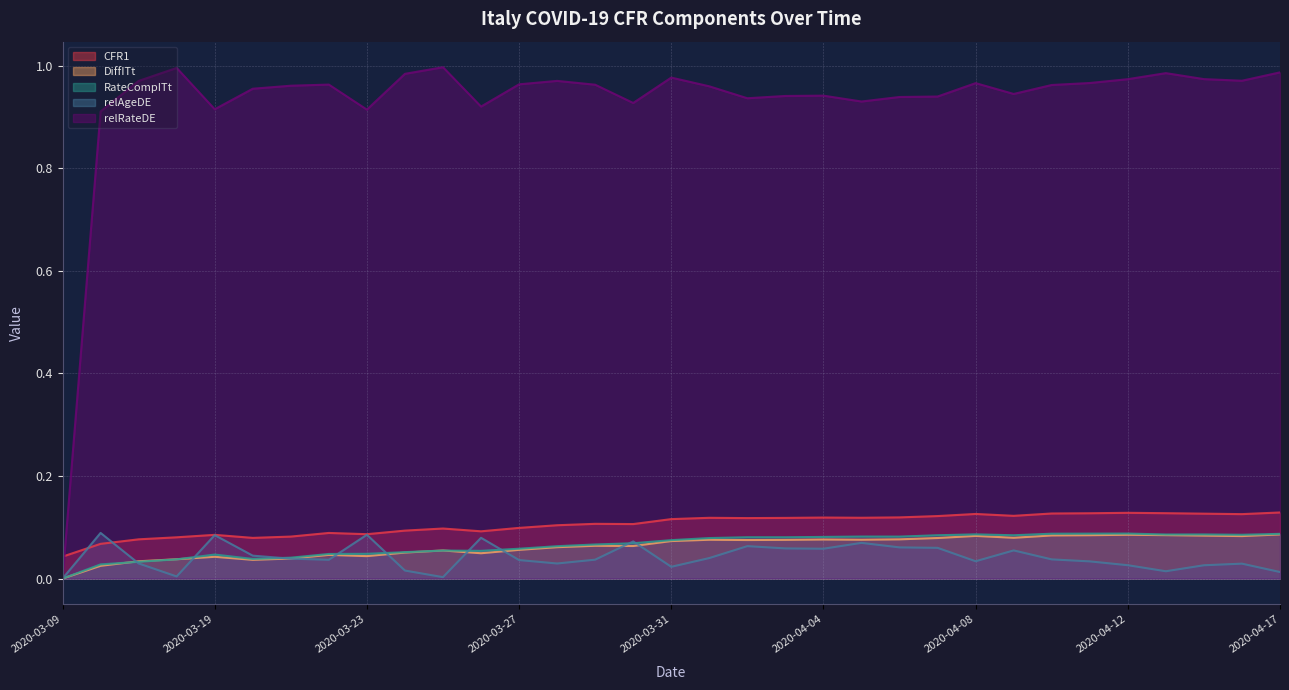

Which series has the largest total across all categories?

relRateDE